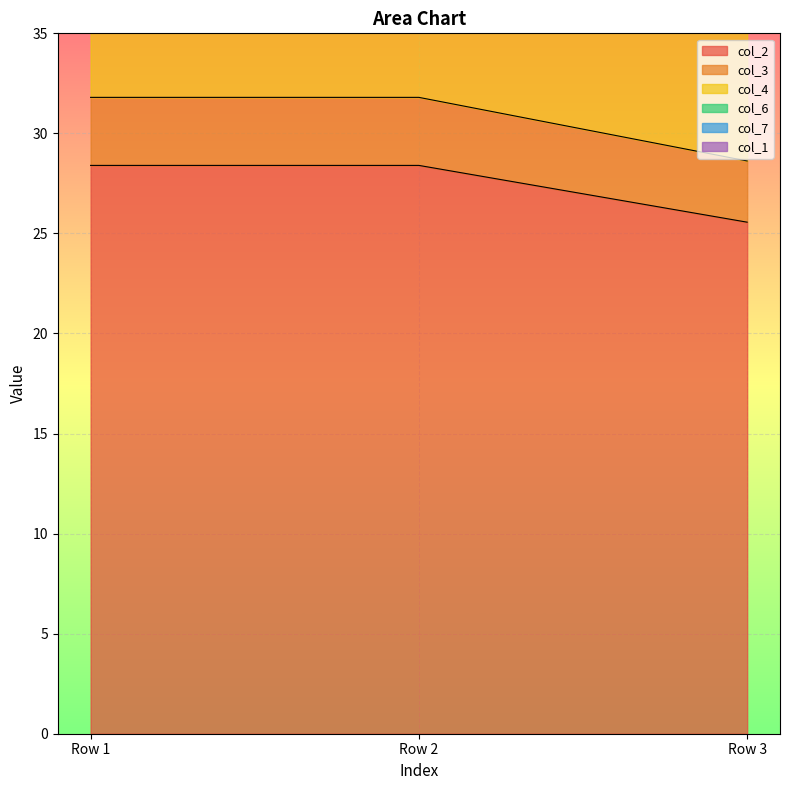

True or false: col_2 has a value of 28.4 at Row 1.

True